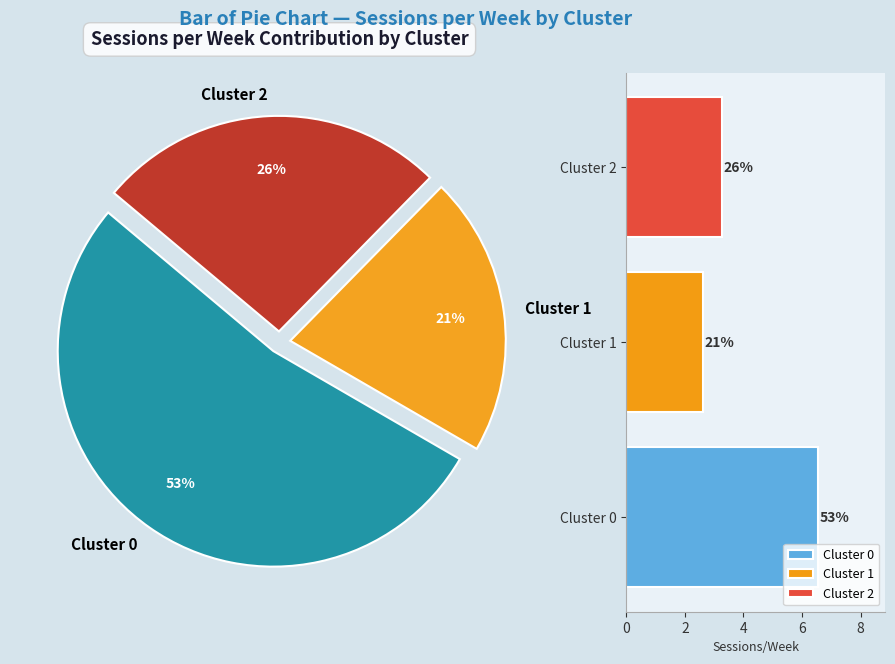

To the nearest percent, what is the average slice percentage?

33%